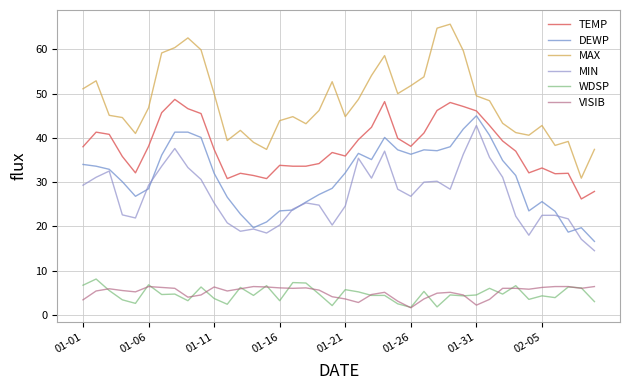

Reading left to right, extract all data points from this chart.

TEMP: 38.0	41.3	40.8	35.8	32.1	38.1	45.7	48.7	46.6	45.5	37.4	30.8	32.0	31.5	30.8	33.8	33.6	33.6	34.2	36.7	35.9	39.6	42.4	48.2	39.9	38.1	41.1	46.2	48.0	47.1	46.1	42.8	39.3	37.0	32.1	33.2	31.9	32.0	26.2	27.9
DEWP: 34.0	33.6	32.9	30.1	26.8	28.5	36.1	41.3	41.3	40.1	32.0	26.6	22.8	19.7	21.0	23.5	23.7	25.5	27.2	28.6	32.1	36.5	35.1	40.1	37.3	36.3	37.3	37.1	38.0	42.0	45.0	40.6	34.9	31.5	23.5	25.6	23.4	18.7	19.7	16.6
MAX: 51.1	52.9	45.1	44.6	41.0	46.8	59.2	60.4	62.6	59.9	50.0	39.4	41.7	39.0	37.4	43.9	44.8	43.2	46.2	52.7	44.8	48.7	54.1	58.6	50.0	51.8	53.8	64.8	65.7	59.7	49.5	48.4	43.3	41.2	40.6	42.8	38.3	39.2	30.9	37.4
MIN: 29.3	31.1	32.5	22.6	21.9	29.3	33.6	37.6	33.3	30.6	25.3	20.8	18.9	19.4	18.5	20.3	23.9	25.3	24.8	20.3	24.6	35.4	30.9	37.0	28.4	26.8	30.0	30.2	28.4	36.3	42.8	35.6	31.1	22.3	18.0	22.5	22.5	21.7	17.1	14.5
WDSP: 6.7	8.1	5.5	3.4	2.6	6.8	4.6	4.7	3.2	6.3	3.7	2.4	6.2	4.4	6.6	3.2	7.3	7.2	4.7	2.1	5.7	5.2	4.4	4.4	2.5	1.7	5.3	1.8	4.5	4.3	4.5	6.0	4.7	6.6	3.5	4.3	3.9	6.3	6.1	3.0
VISIB: 3.4	5.4	5.9	5.5	5.2	6.4	6.2	6.0	4.0	4.5	6.3	5.4	5.9	6.4	6.3	6.1	6.0	6.1	5.6	4.1	3.6	2.8	4.6	5.1	3.1	1.6	3.6	4.9	5.1	4.5	2.2	3.5	6.0	6.0	5.8	6.2	6.4	6.4	6.0	6.4